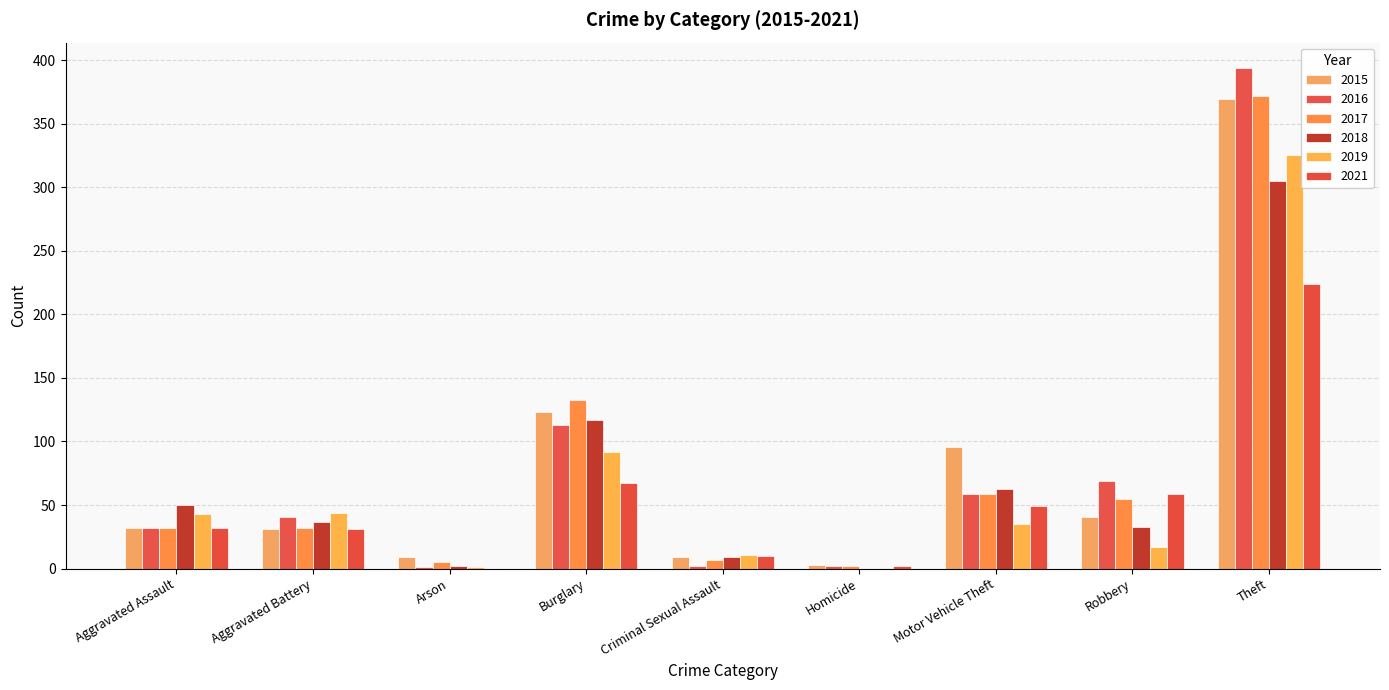

Which series has the widest spread of values?

2016